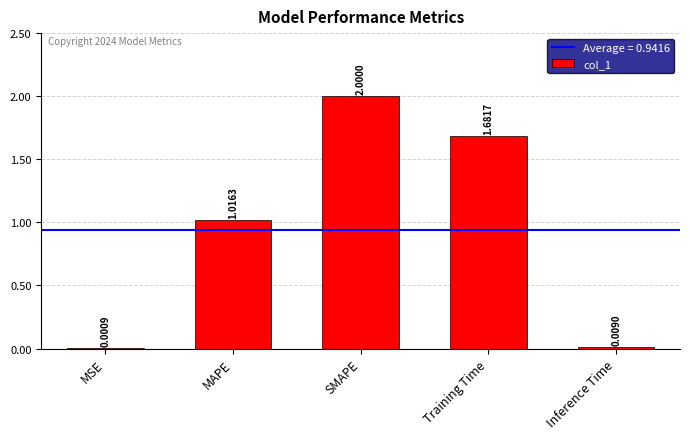

Where does the data first go above 1?

MAPE